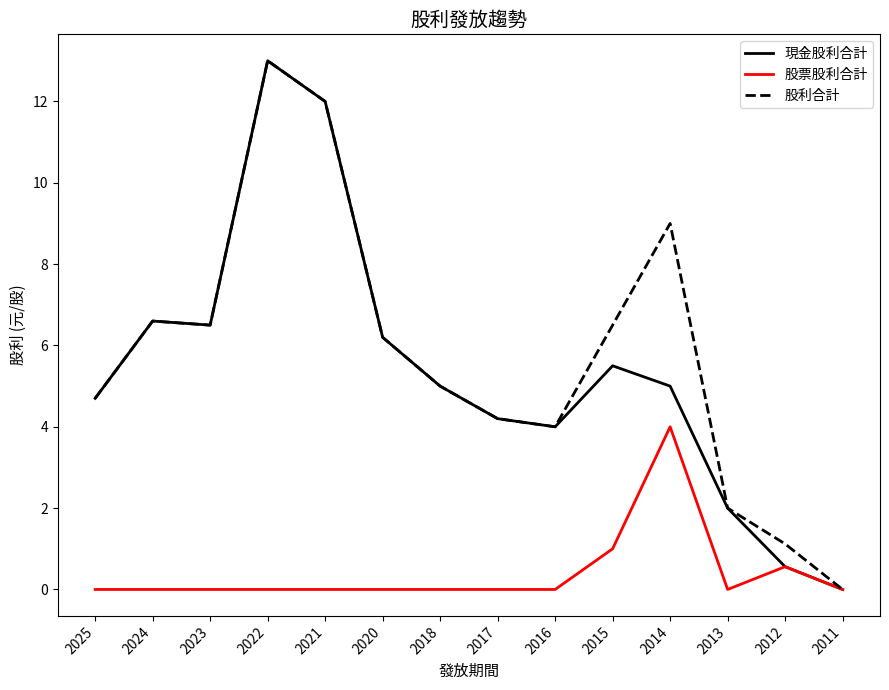

In 現金股利合計, how many points are lower than both neighbors (excluding endpoints)?

2